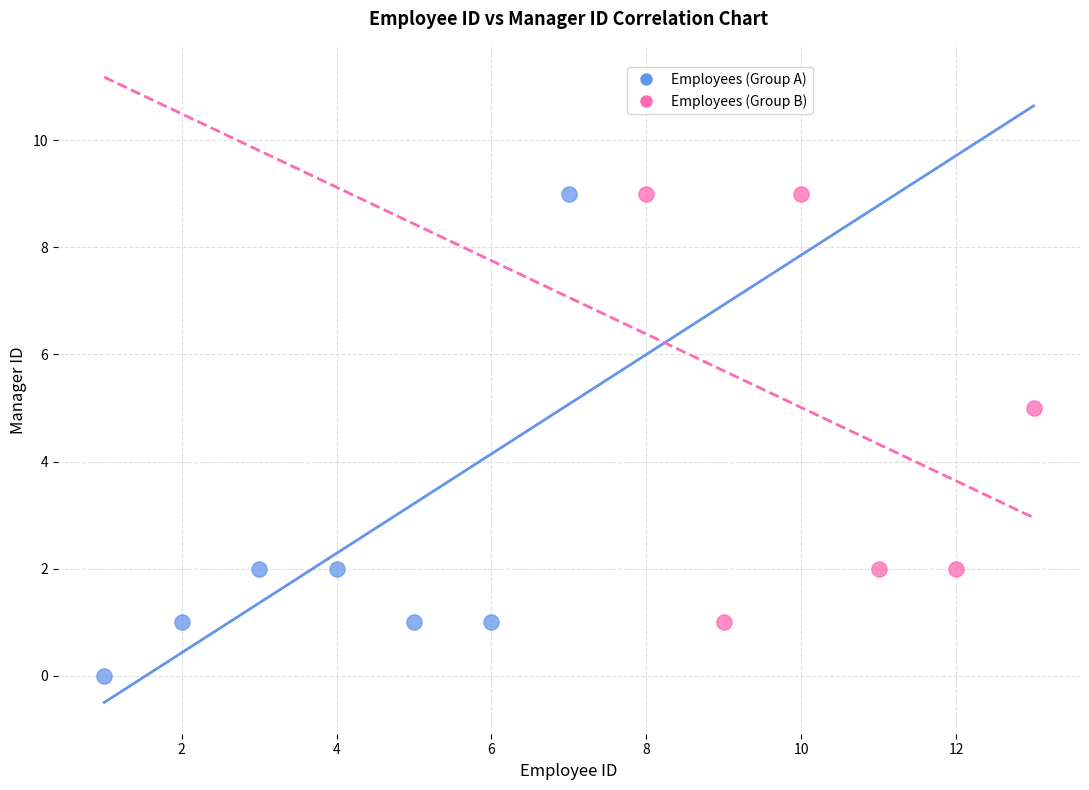

What are all the series names shown in the legend?

Employees (Group A), Employees (Group B)